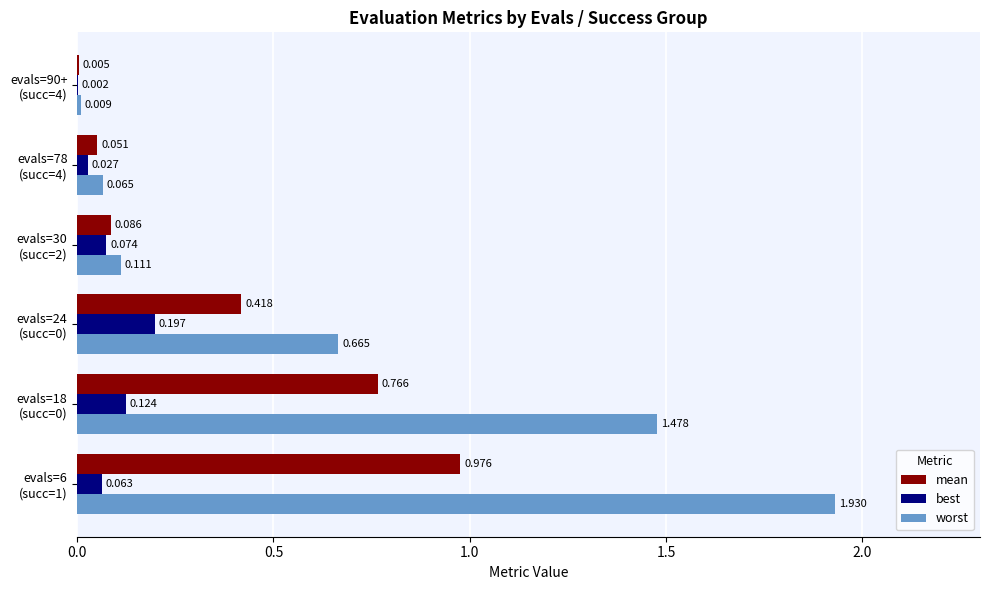

Which series has the largest total across all categories?

worst